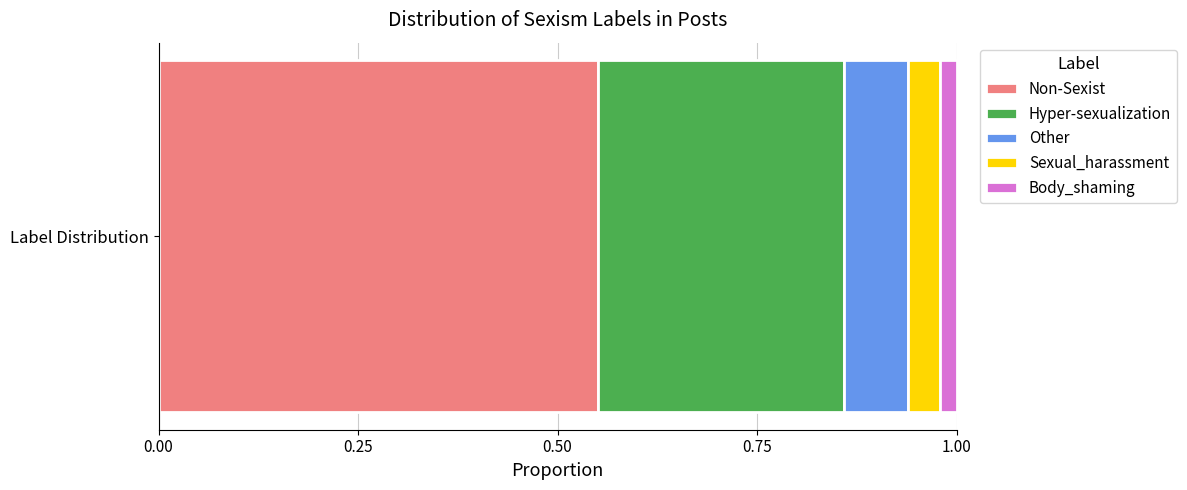

List the labels in order of Non-Sexist value, largest first.

Label Distribution